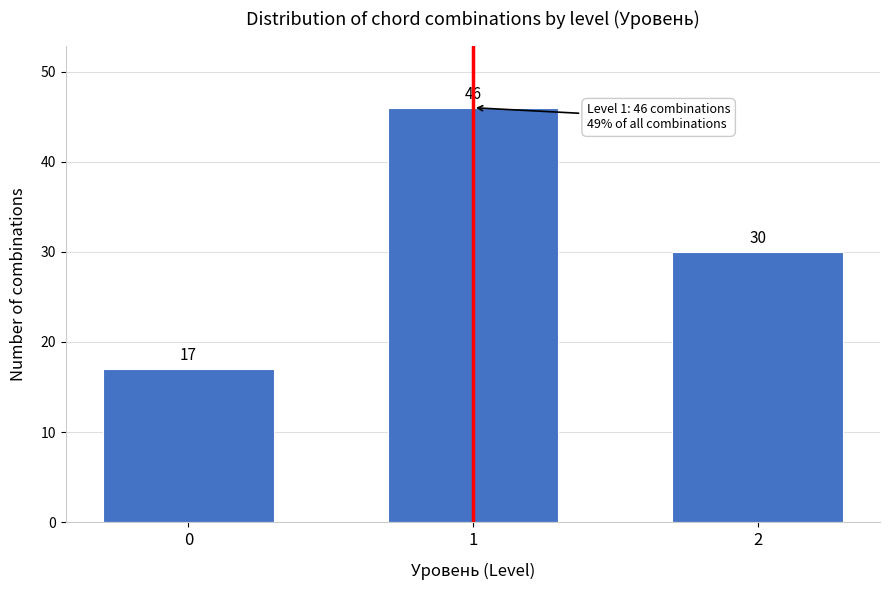

Reading left to right, list all the values displayed in this chart.

17	46	30